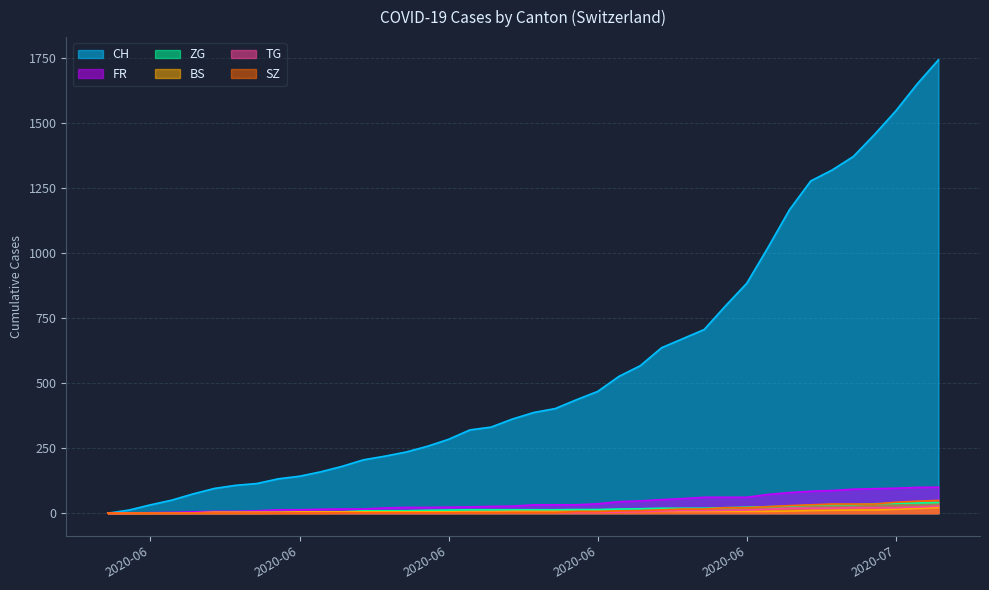

Which series has the largest total across all categories?

CH